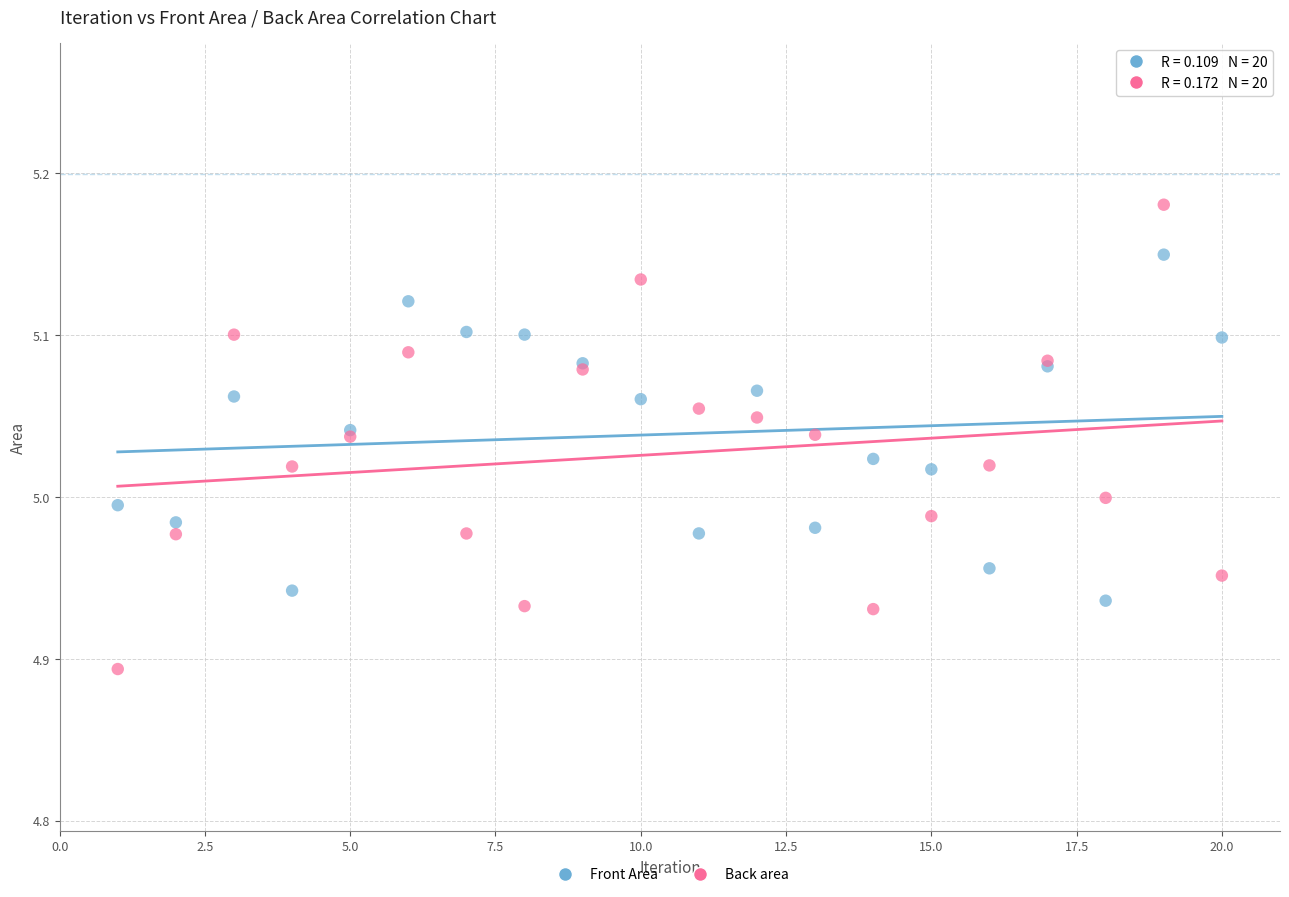

What are all the series names shown in the legend?

Front Area, Back area